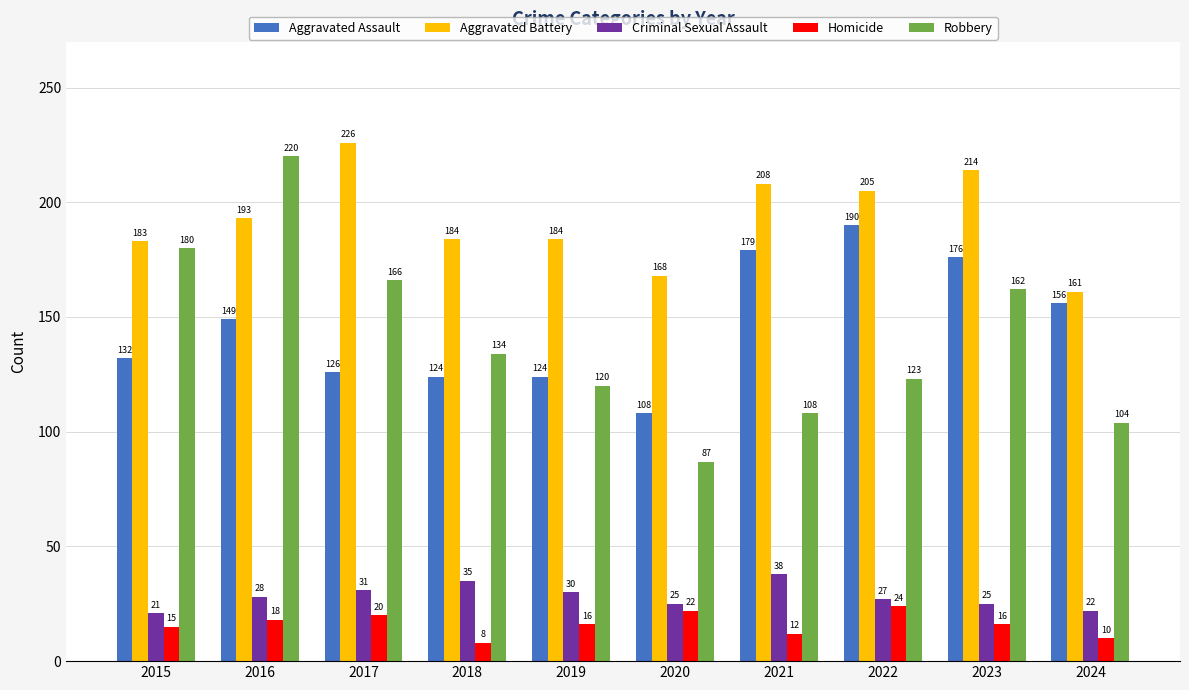

Read the Aggravated Assault value at 2017, to the nearest 5.

125